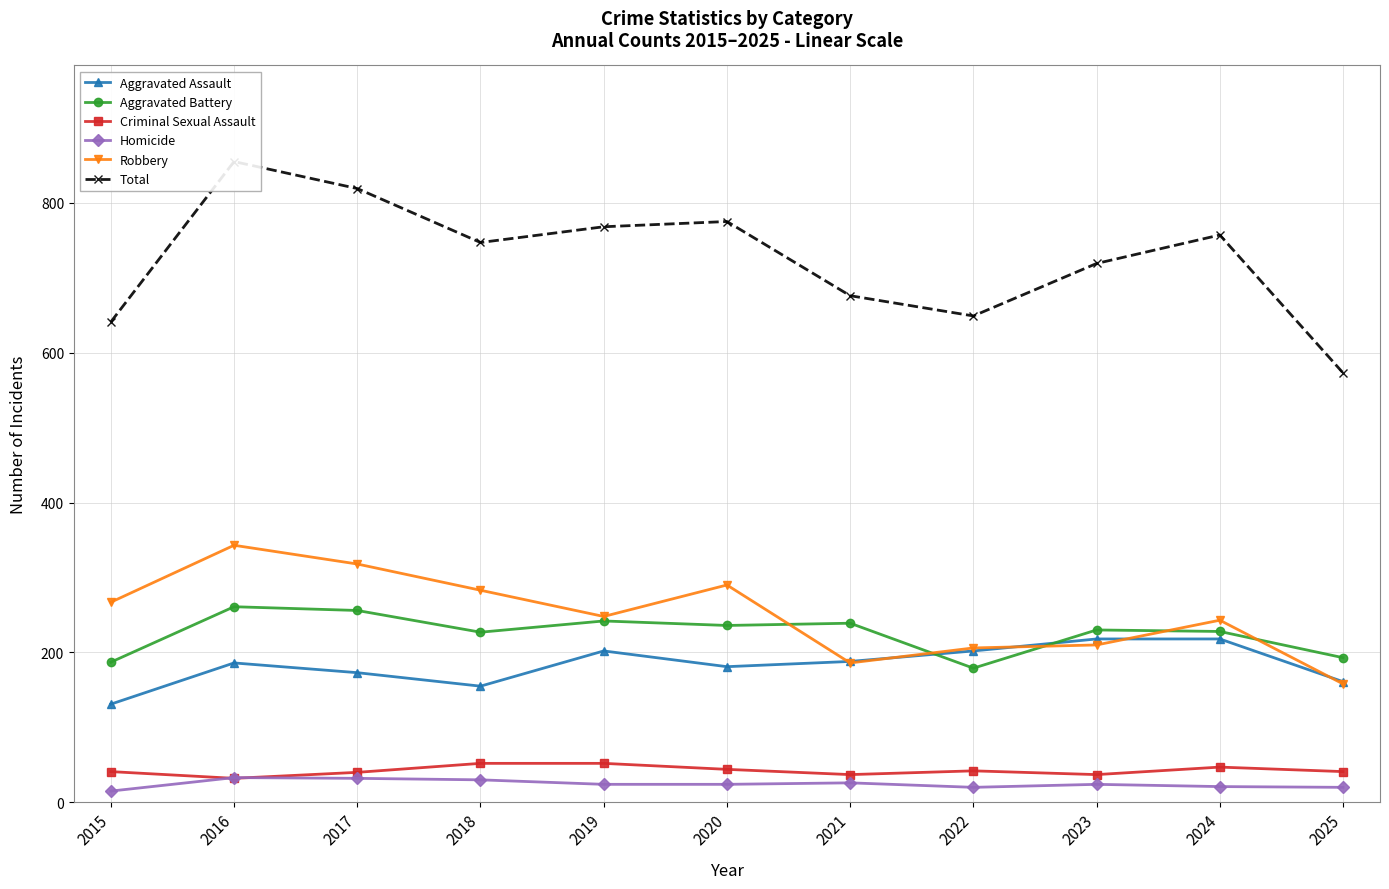

What is the greatest value displayed?

855